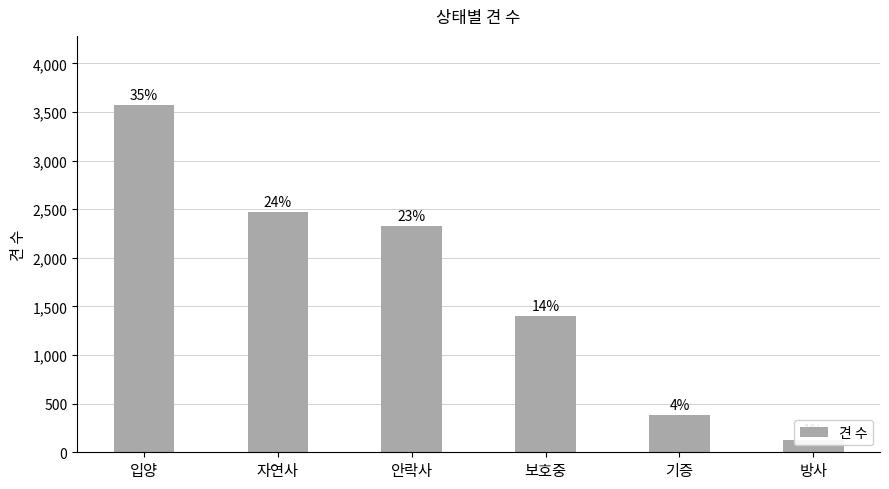

Rank the categories by value from lowest to highest.

방사, 기증, 보호중, 안락사, 자연사, 입양